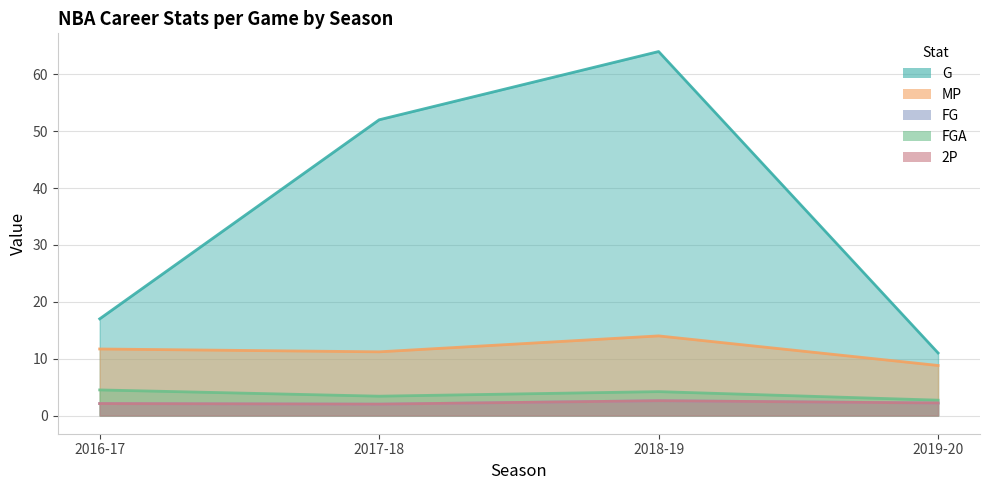

What is the difference between the highest and lowest values at 2018-19?

61.4